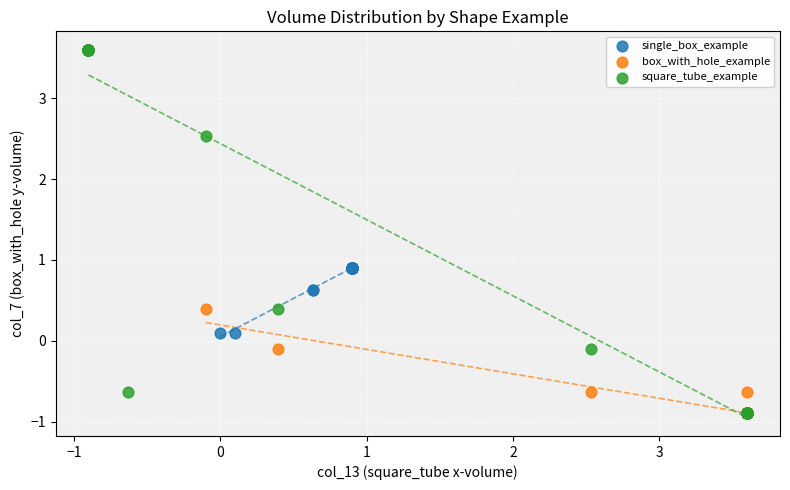

Which series has the largest Y range (max minus min)?

square_tube_example